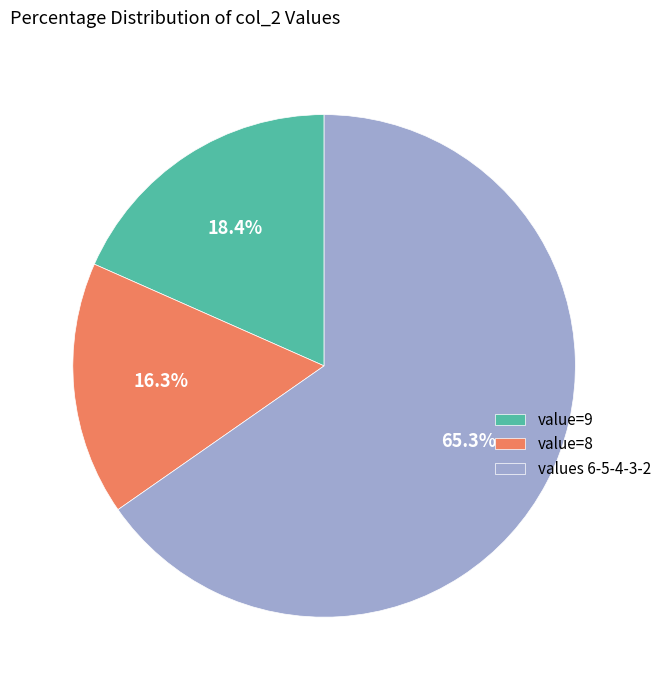

Rank the categories by value from highest to lowest.

values 6-5-4-3-2, value=9, value=8